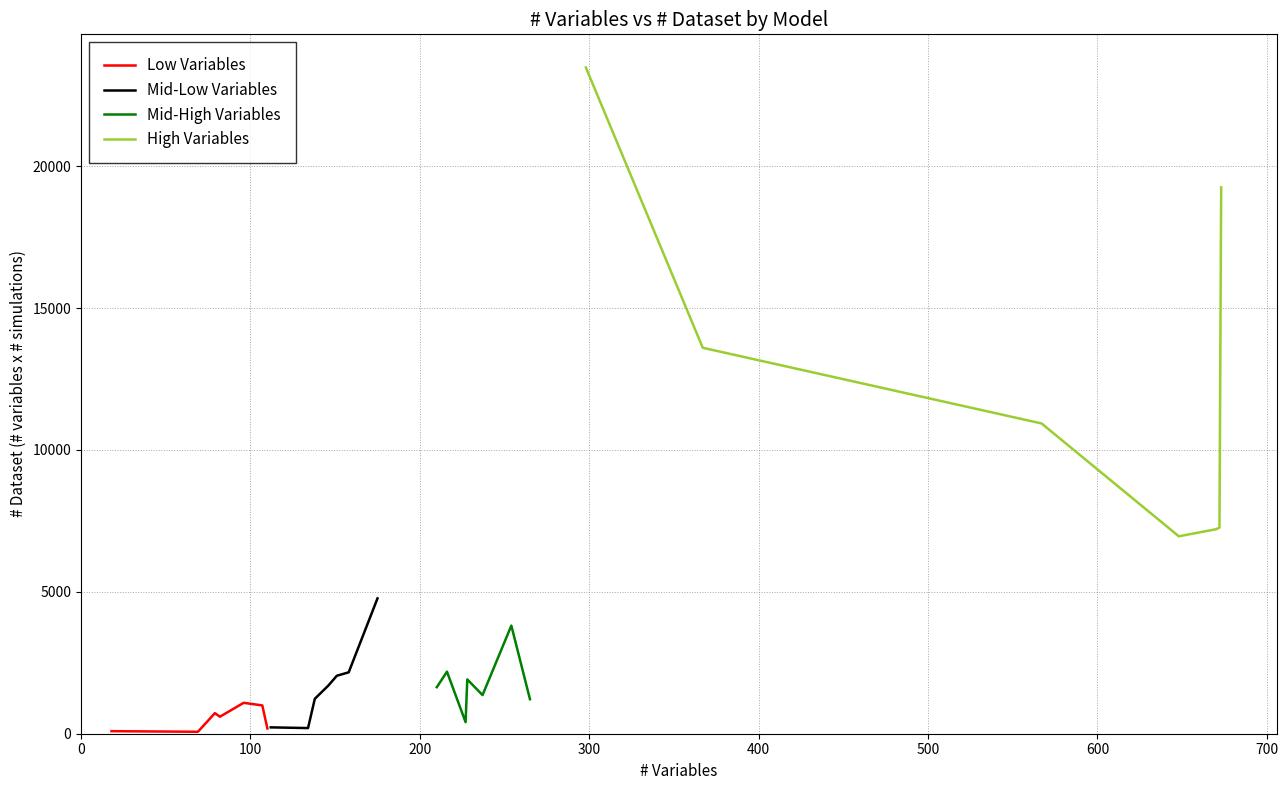

What is the total value across all series at 0?

25428